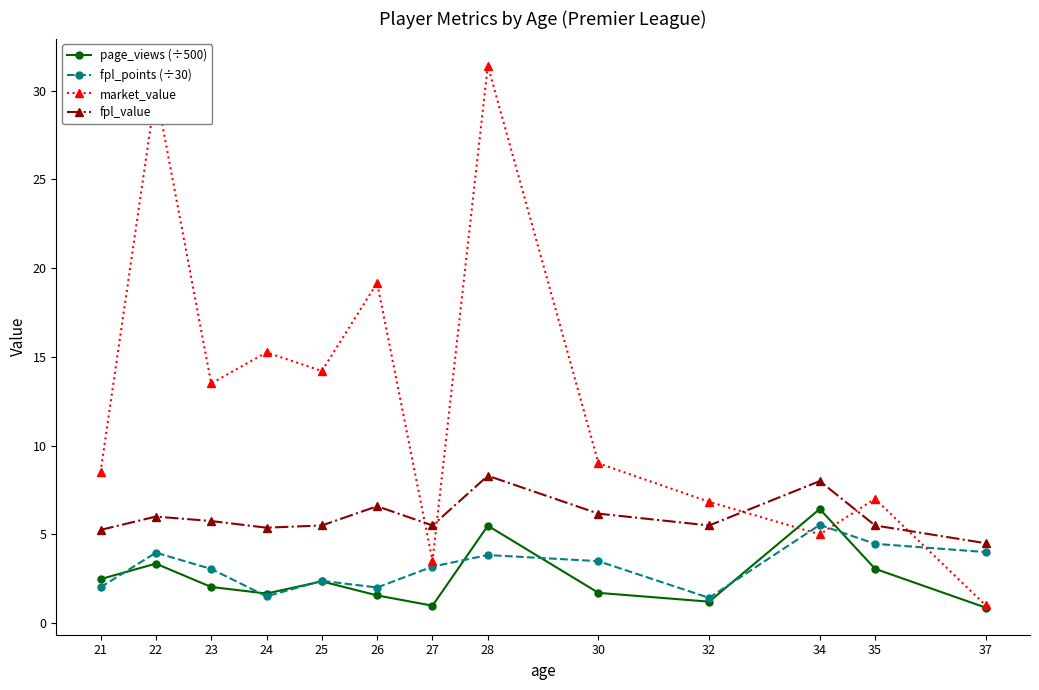

What is the difference between the second highest and minimum values in the page_views (÷500) series?

4.6